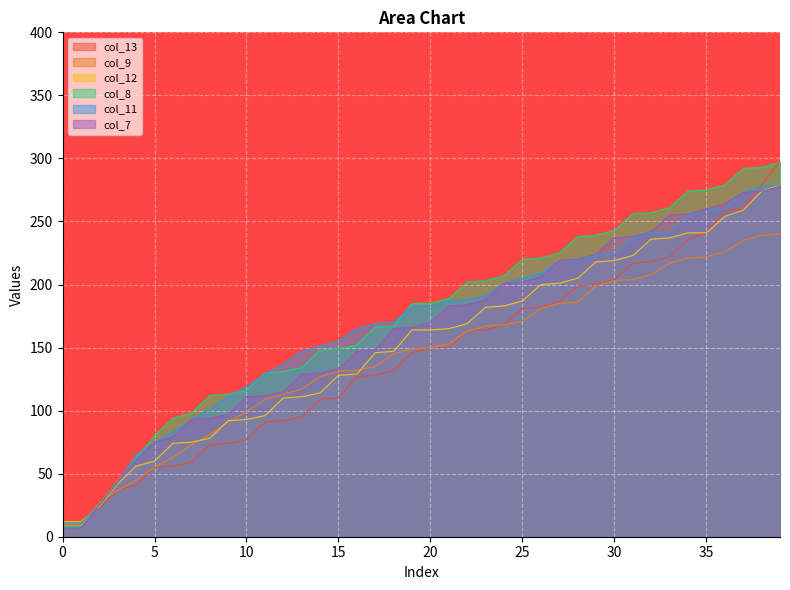

Between 9 and 4, which is larger?

9